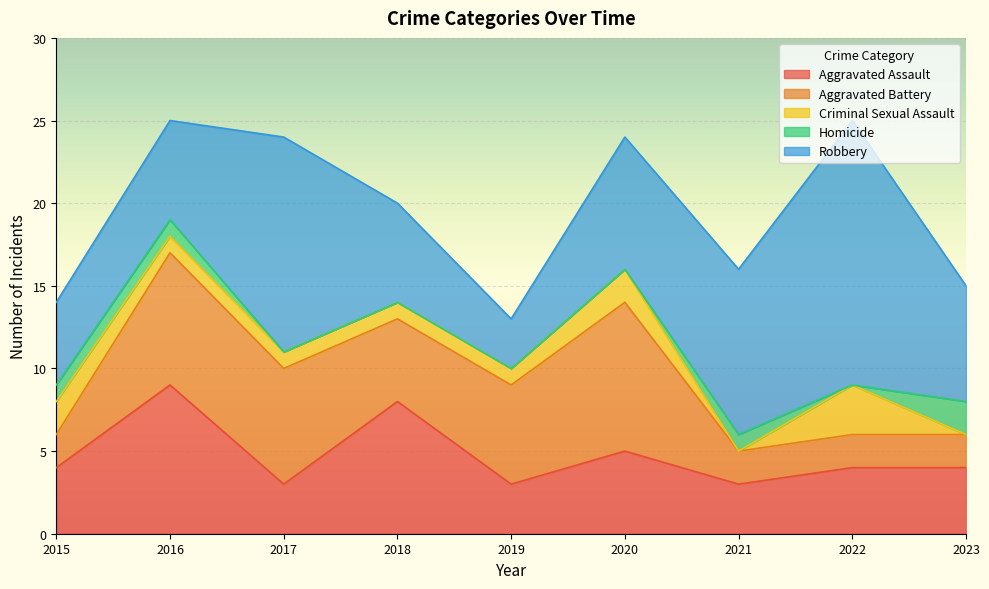

Which has a higher value, 2022 or 2020?

2020